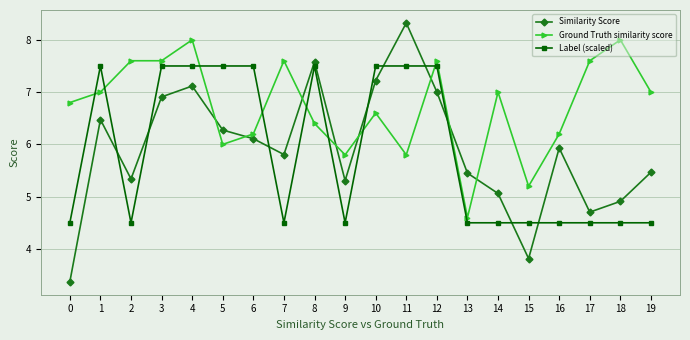

Reading right to left, transcribe all the data shown in this chart.

Similarity Score: 5.5	4.9	4.7	5.9	3.8	5.1	5.5	7.0	8.3	7.2	5.3	7.6	5.8	6.1	6.3	7.1	6.9	5.3	6.5	3.4
Ground Truth similarity score: 7.0	8.0	7.6	6.2	5.2	7.0	4.6	7.6	5.8	6.6	5.8	6.4	7.6	6.2	6.0	8.0	7.6	7.6	7.0	6.8
Label (scaled): 4.5	4.5	4.5	4.5	4.5	4.5	4.5	7.5	7.5	7.5	4.5	7.5	4.5	7.5	7.5	7.5	7.5	4.5	7.5	4.5